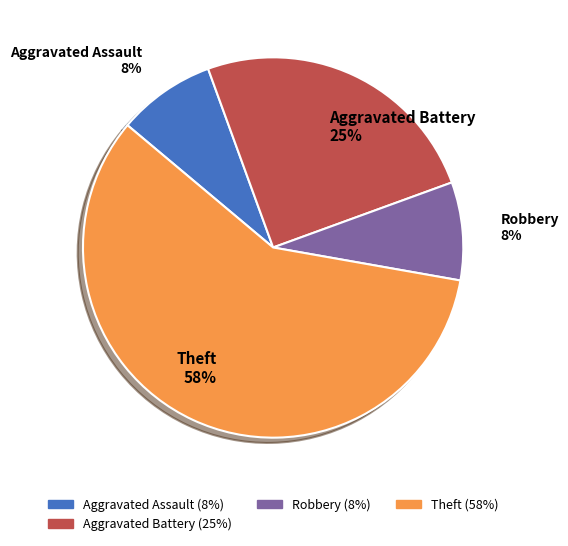

How many segments does this pie chart have?

4